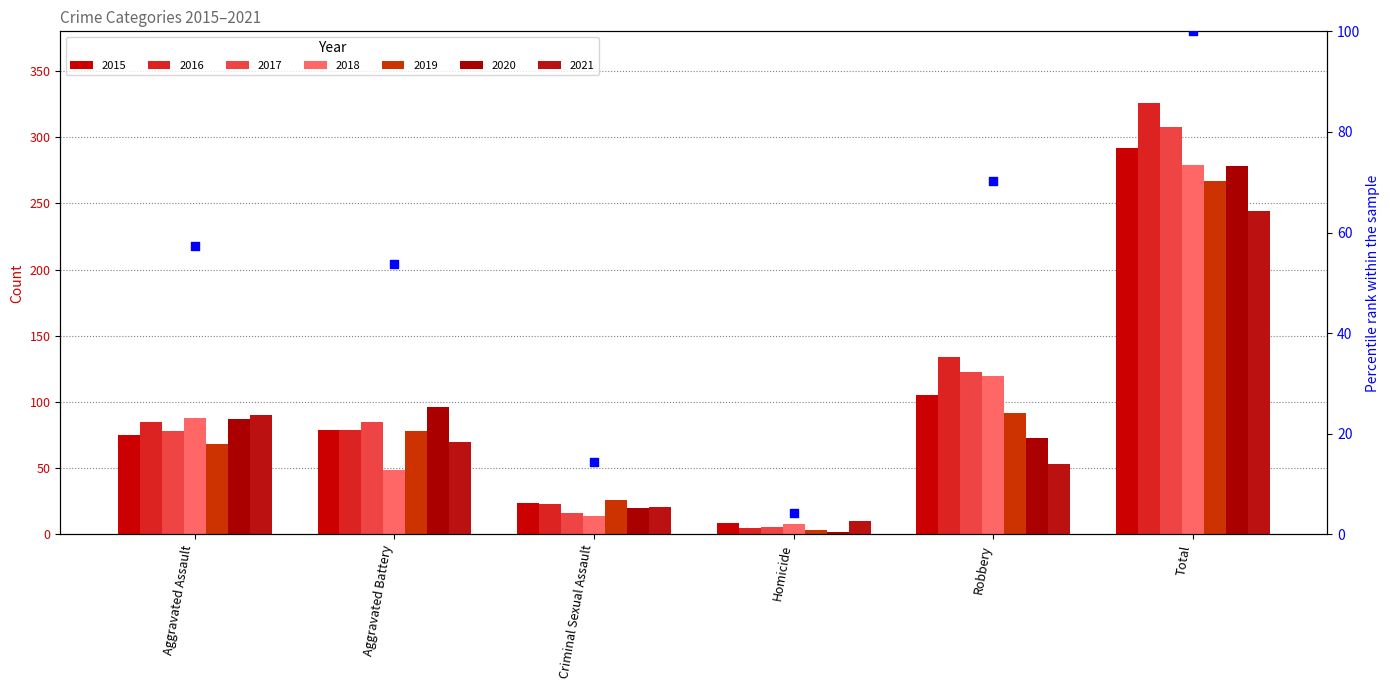

What is the change in value from Criminal Sexual Assault to Robbery?

+55.8